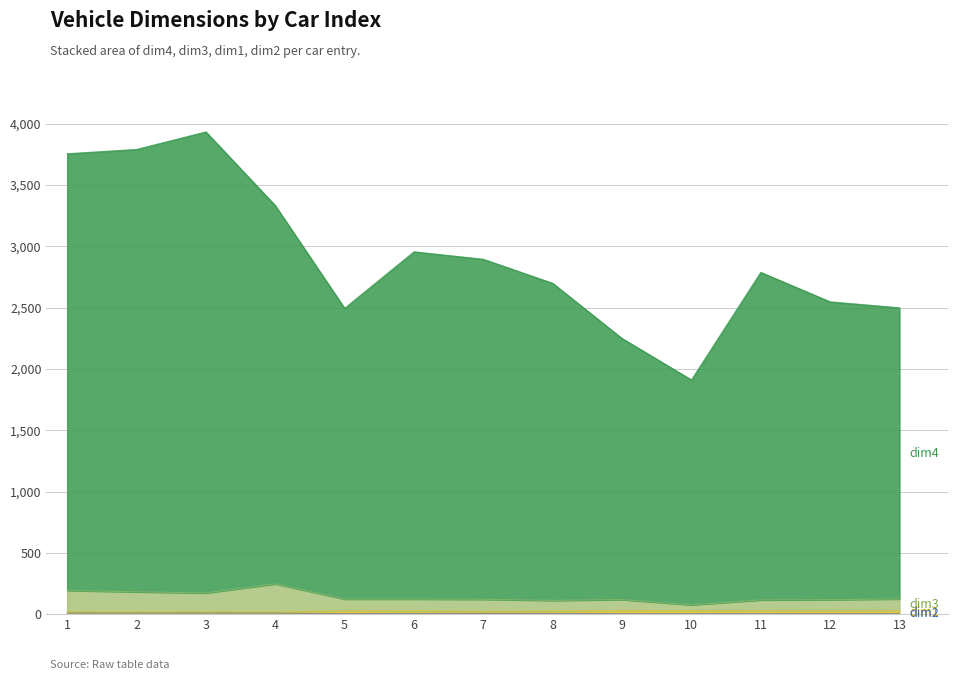

Does the chart display data point markers on the line(s)?

No